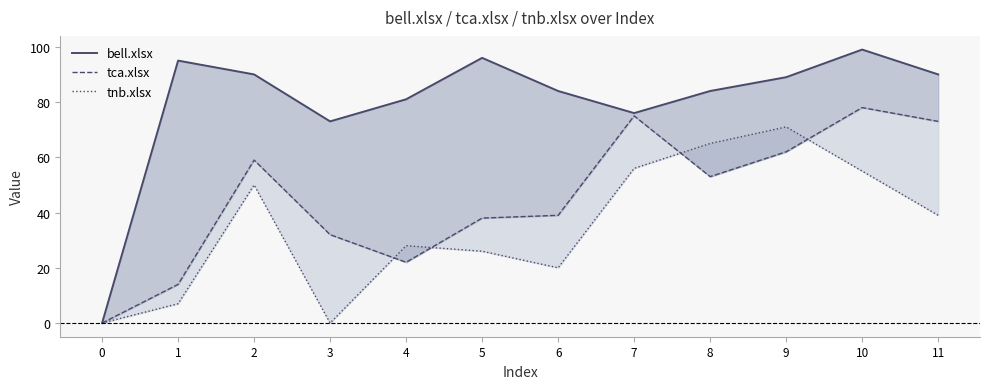

How many data points in tca.xlsx are above 53?

5